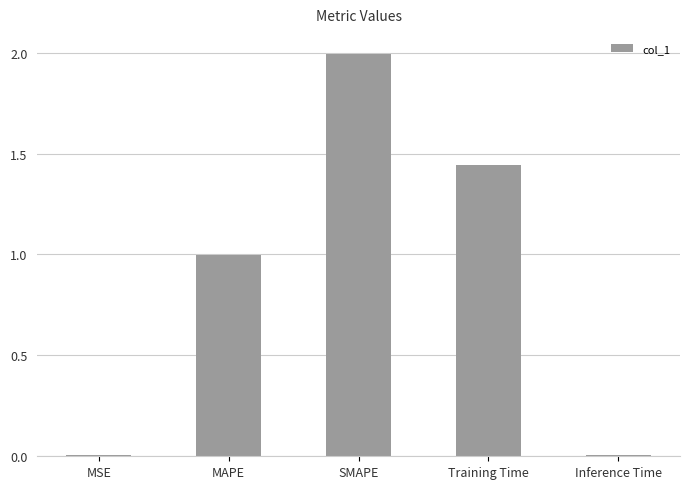

Where is the data nearest to the value 1?

MAPE